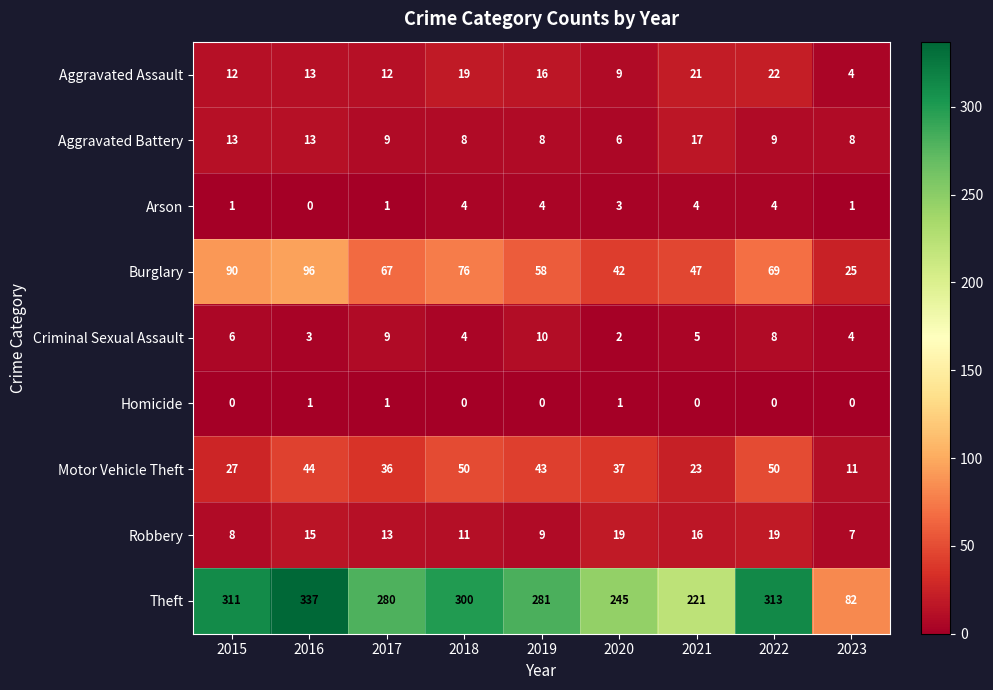

The value of Robbery at 2015 is 12. True or false?

False